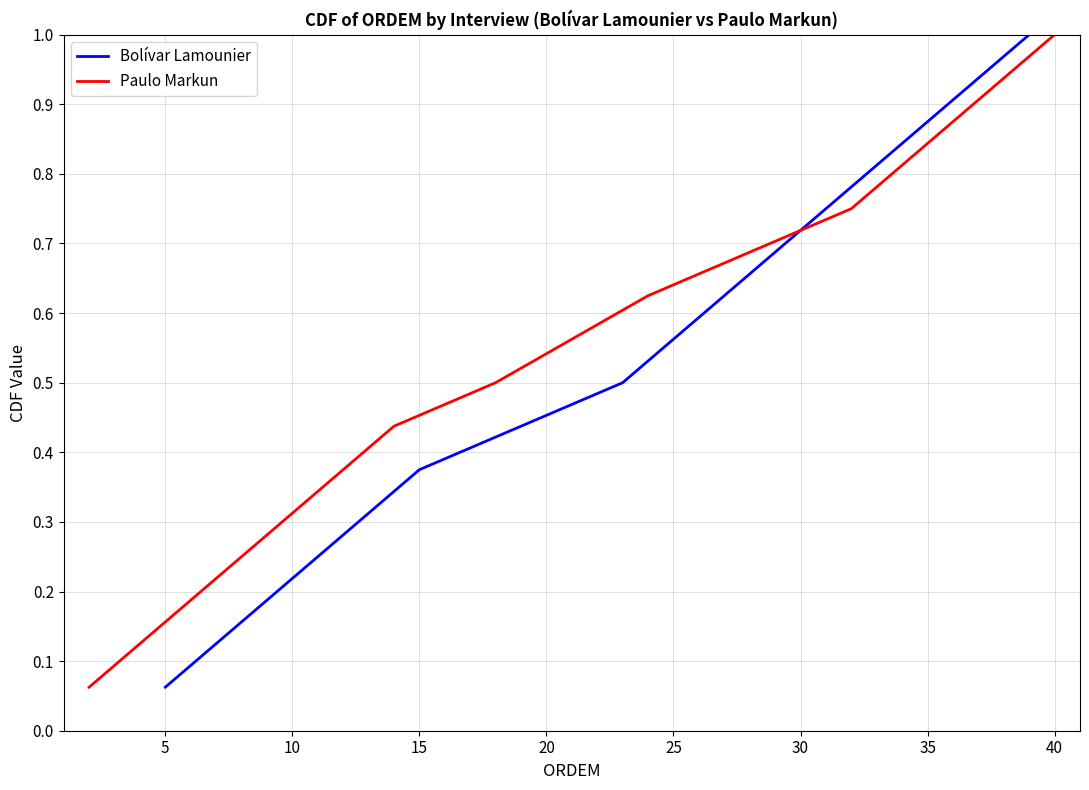

Reading right to left, extract all data points from this chart.

Bolívar Lamounier: 1.0	0.9	0.9	0.8	0.8	0.7	0.6	0.6	0.5	0.4	0.4	0.3	0.2	0.2	0.1	0.1
Paulo Markun: 1.0	0.9	0.9	0.8	0.8	0.7	0.6	0.6	0.5	0.4	0.4	0.3	0.2	0.2	0.1	0.1